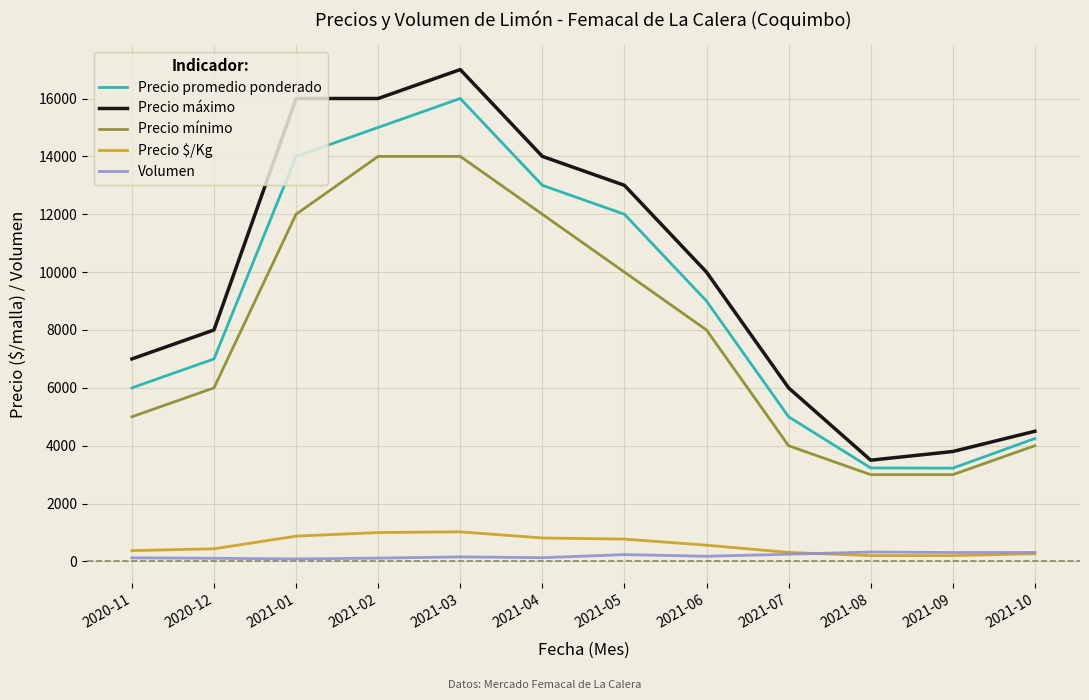

Which label corresponds to the largest value in the chart?

2021-03